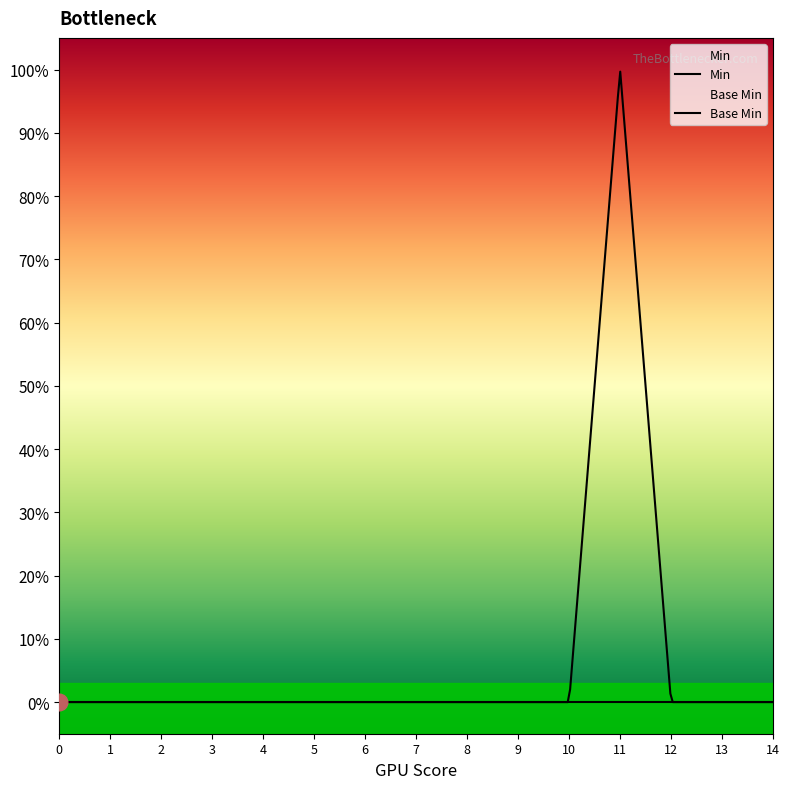

True or false: Base Min and Min cross at least once.

False